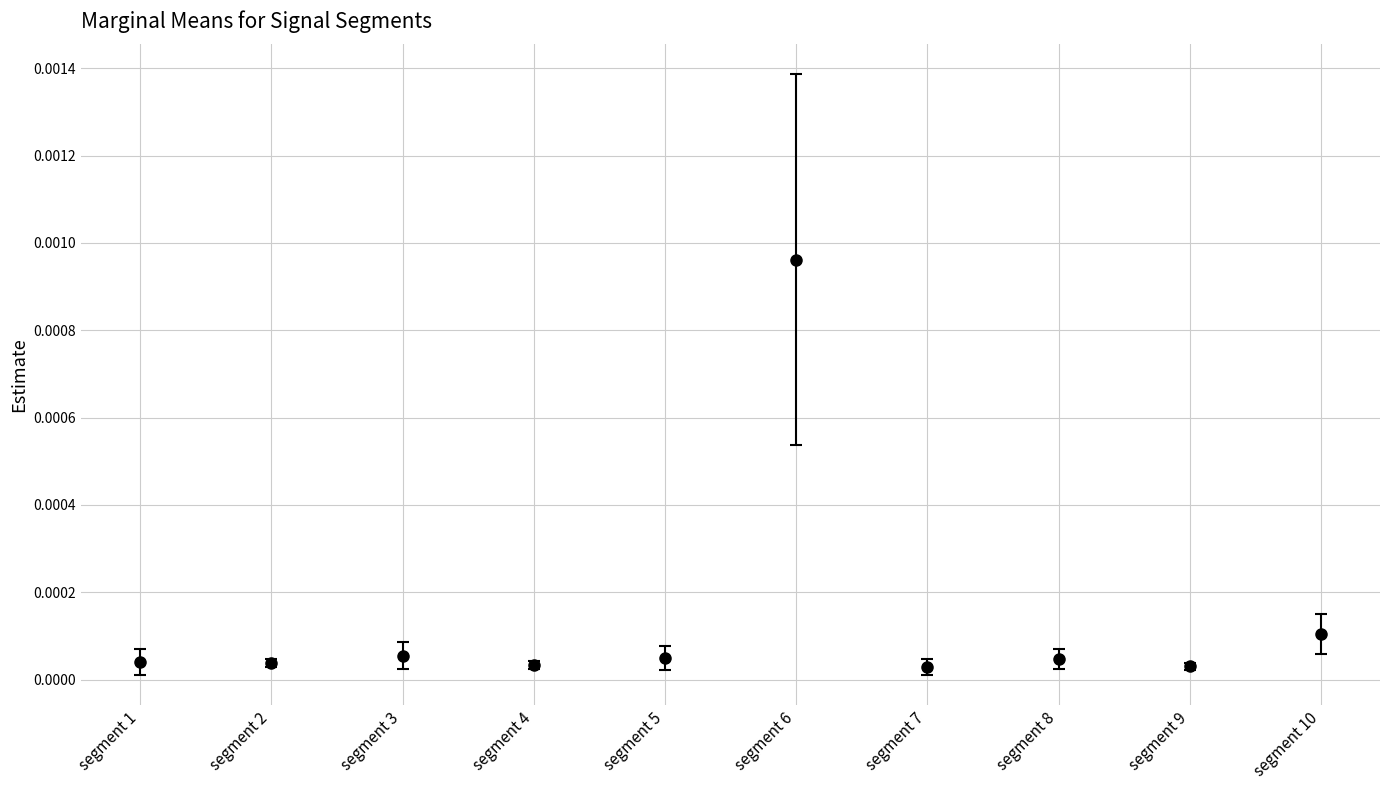

Where is Signal_Value_5 nearest to the value 0?

signal segment 9